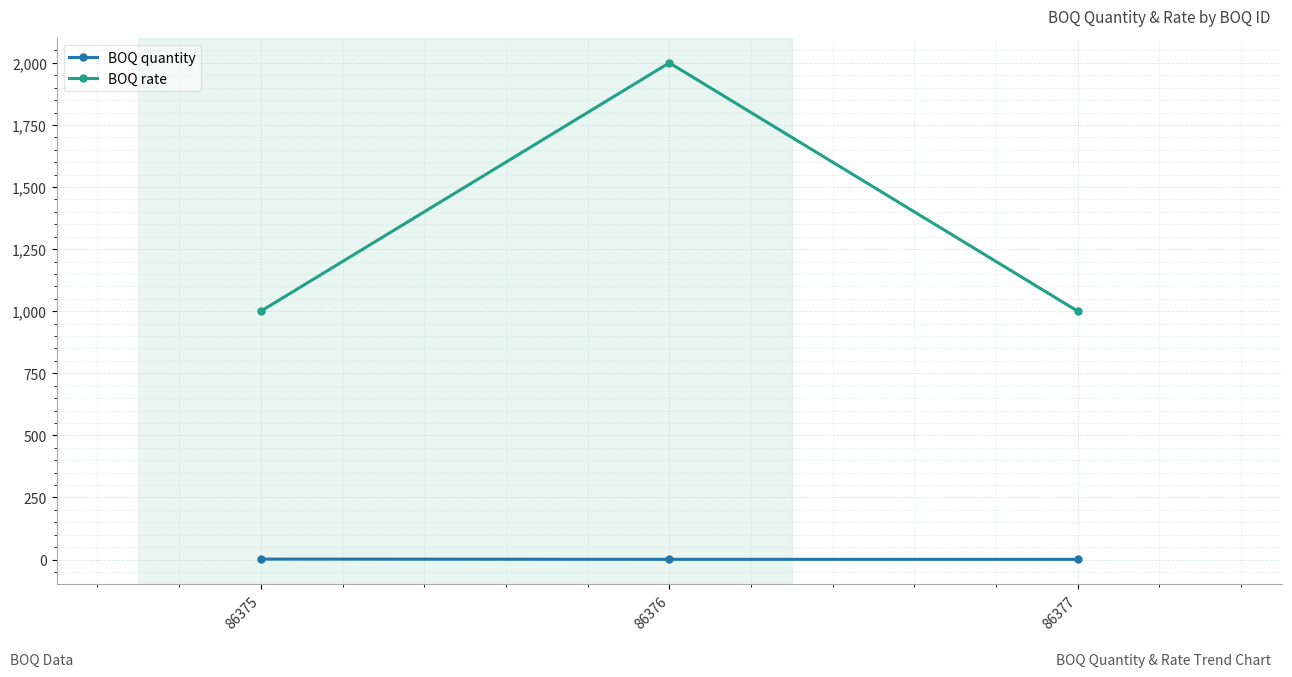

Is the value of BOQ rate at 86377 greater than the value of BOQ quantity at 86375?

Yes